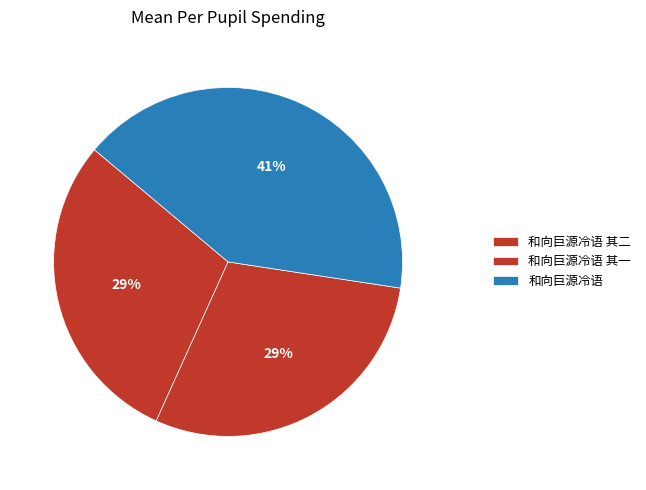

Count the number of slices in the pie.

3